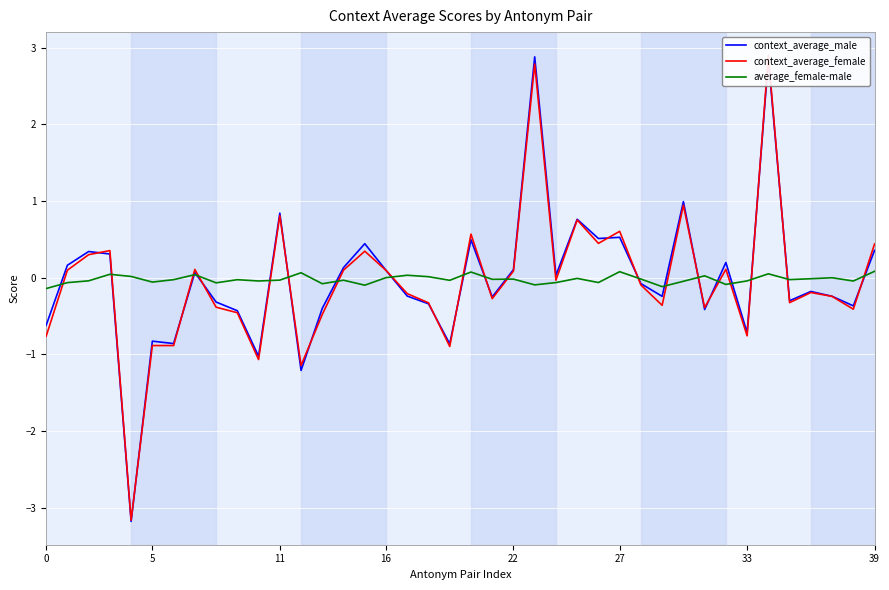

How many lines are shown in the chart?

3